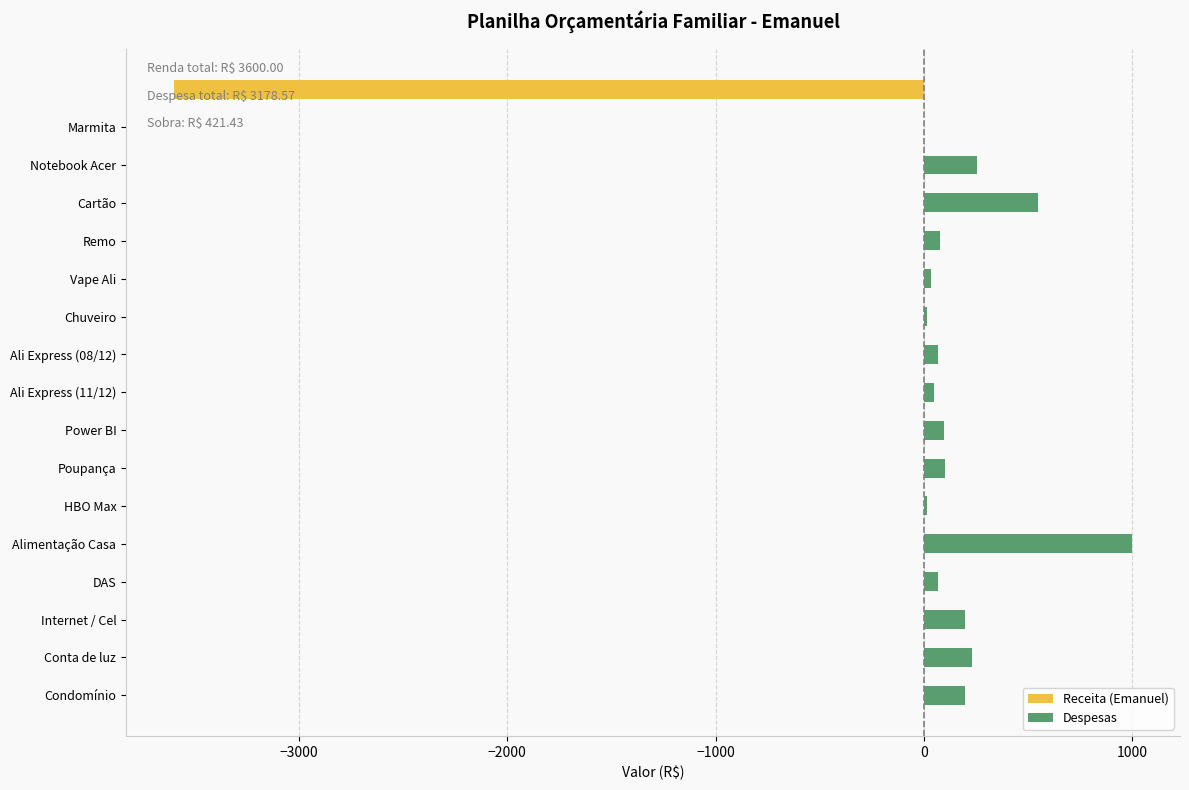

The value of Despesas at Cartão is 550.0. True or false?

True